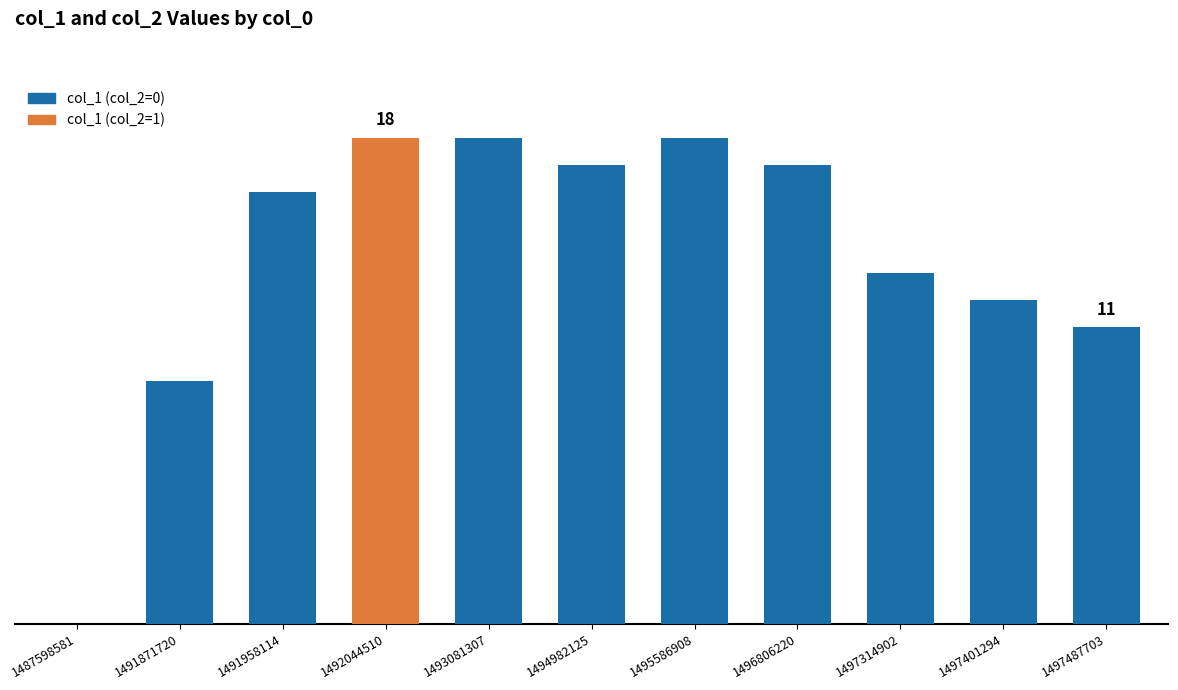

Are the bars horizontal?

No